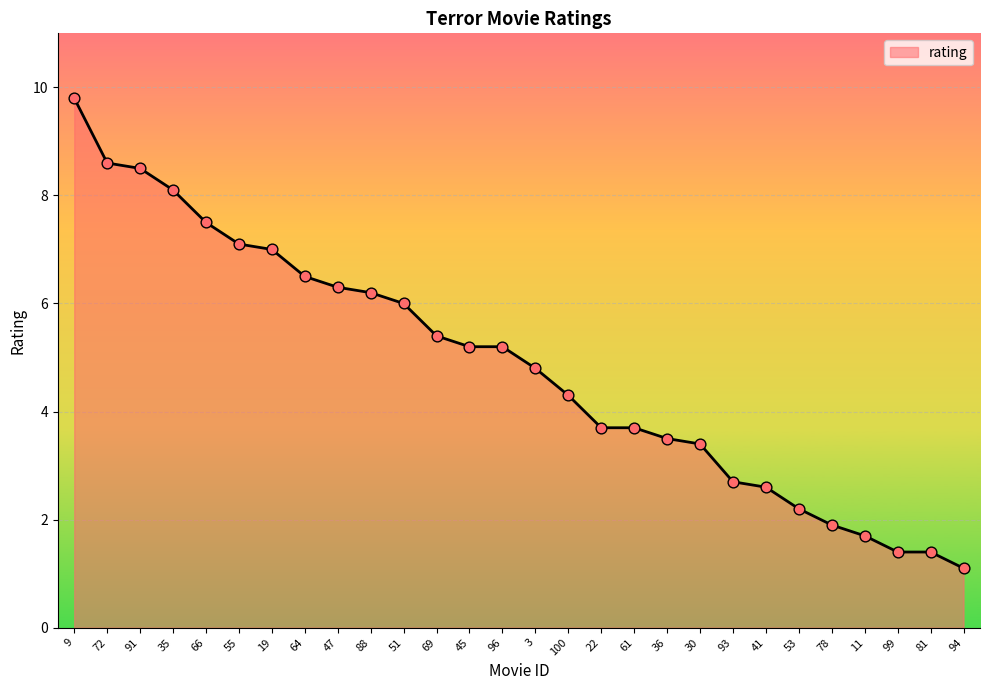

What is the ratio of the value at 3 to the value at 93?

1.8